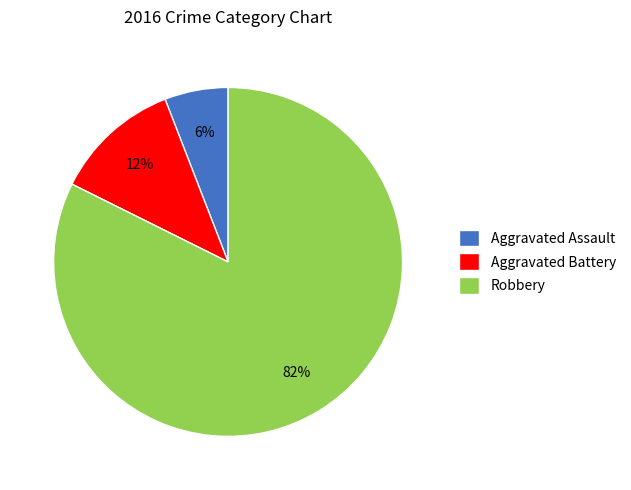

Which category has the smallest portion of the pie?

Aggravated Assault